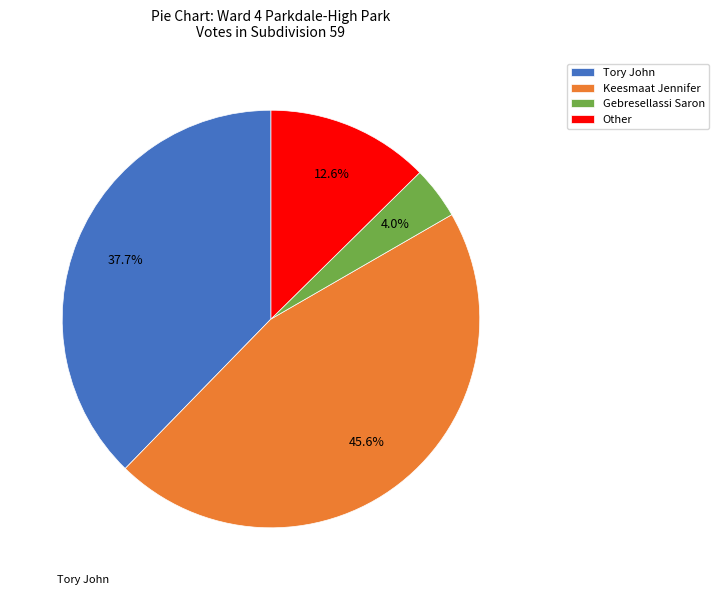

Does any single category account for the majority?

No